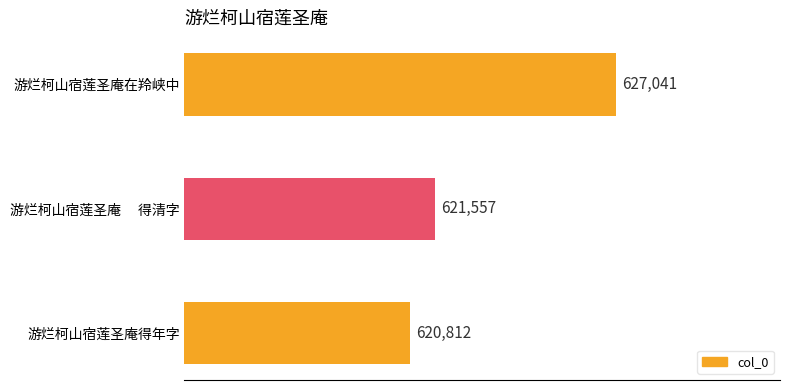

Does the chart contain stacked bars?

No